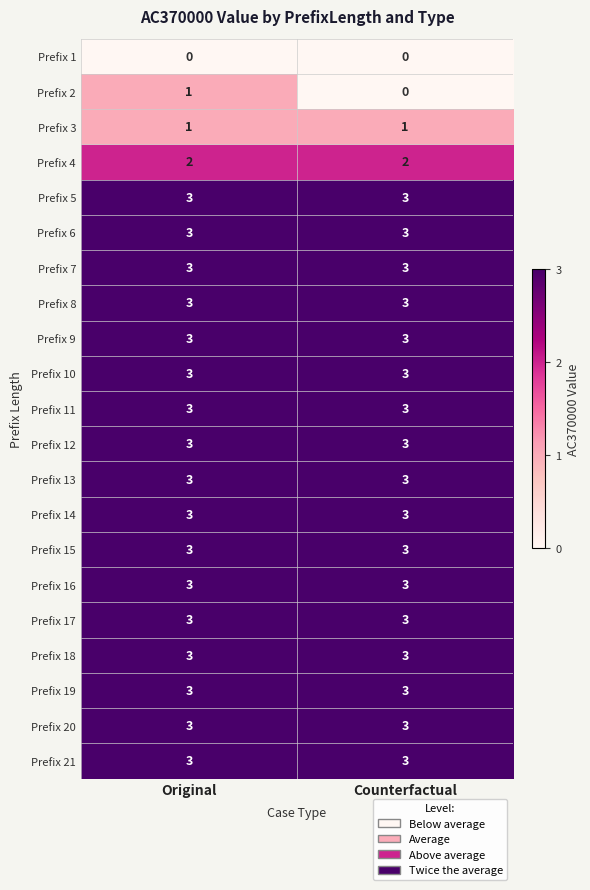

Is it true that Prefix 12 equals 3 at Original?

True